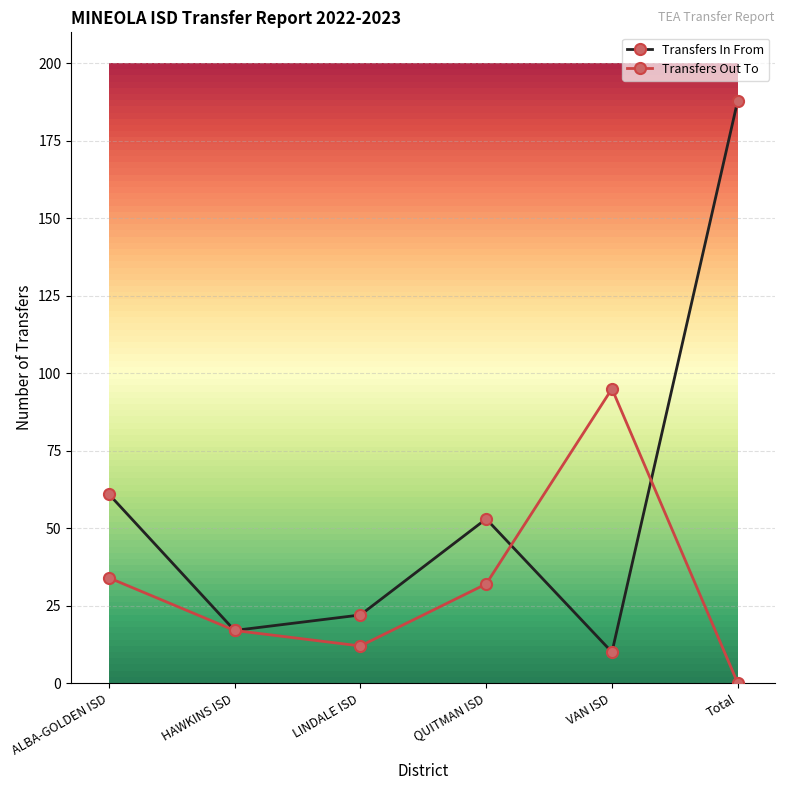

What is the label of the 1st point from the right?

Total